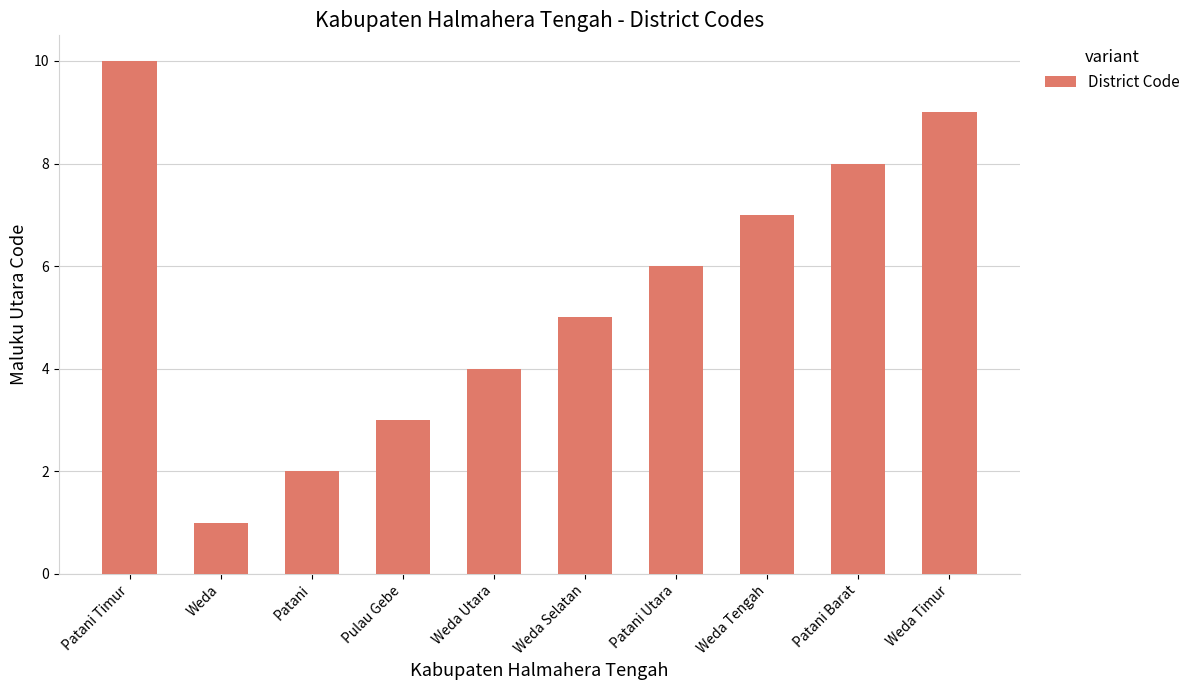

Is it true that the value at Weda Tengah is 4?

False